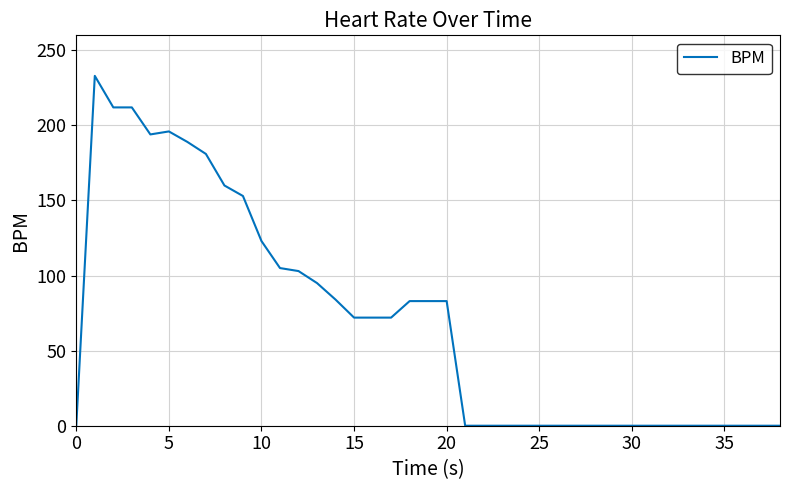

What is the greatest value displayed?

233